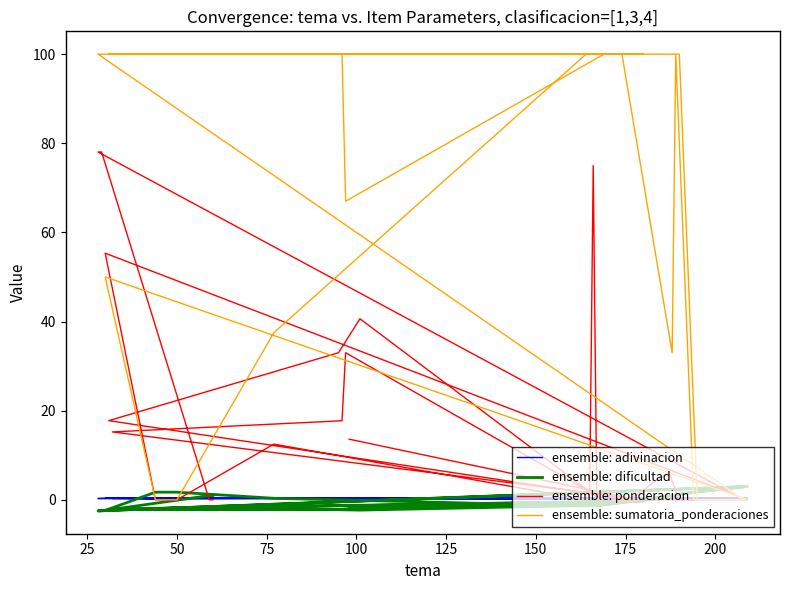

What is the difference between the second highest and minimum values in the ensemble: sumatoria_ponderaciones series?

100.0